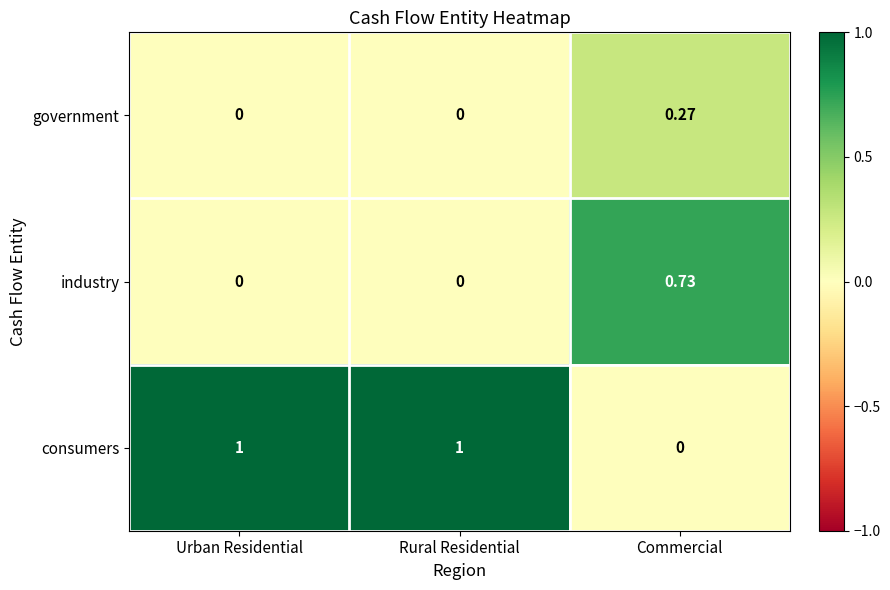

Is the value of consumers at Urban Residential greater than the value of industry at Rural Residential?

Yes